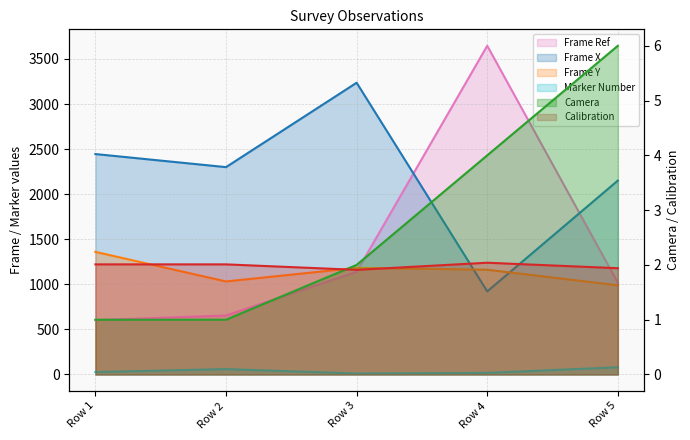

At Row 4, list the series in order from smallest to largest.

Calibration, Camera, Marker Number, Frame X, Frame Y, Frame Ref